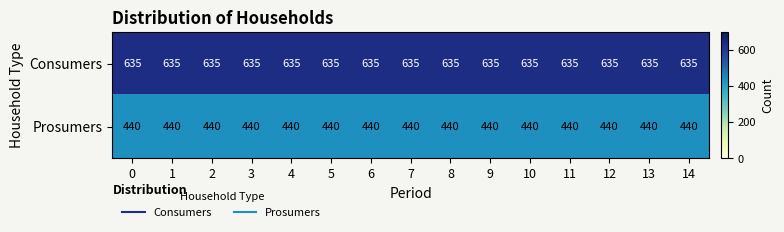

How many distinct data groups are displayed?

2